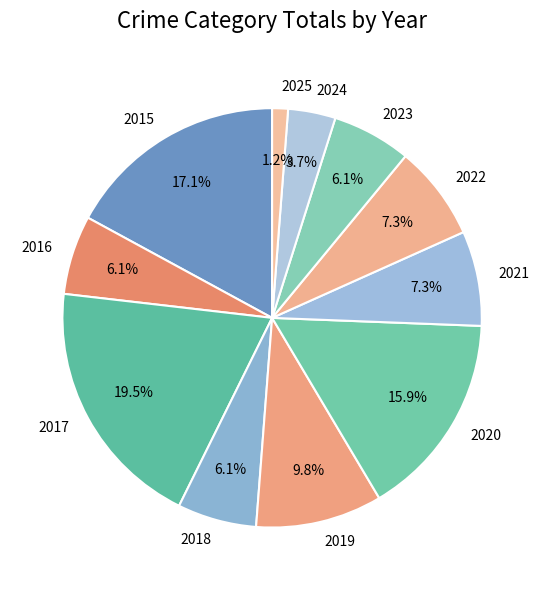

Is 2025 the majority of the pie?

No